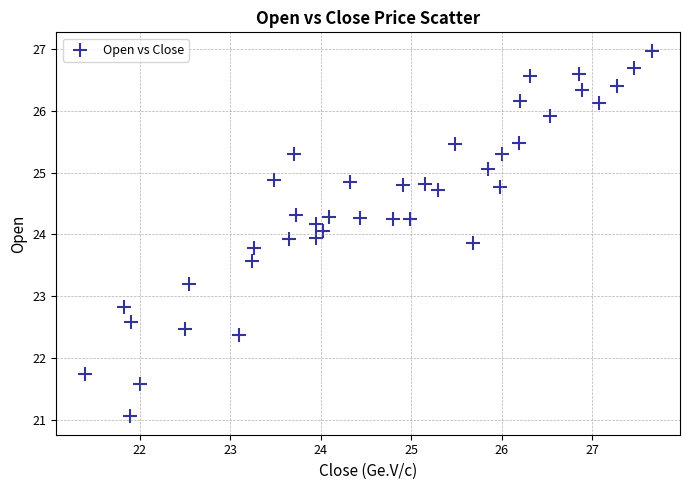

What is the range of X values (max minus min)?

6.3